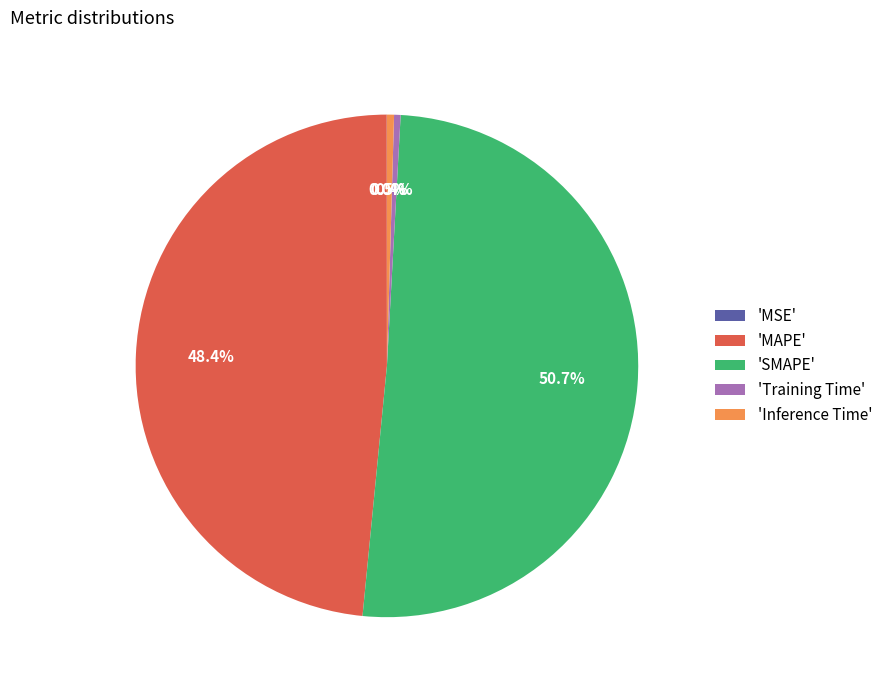

Is there a majority slice in this chart?

Yes